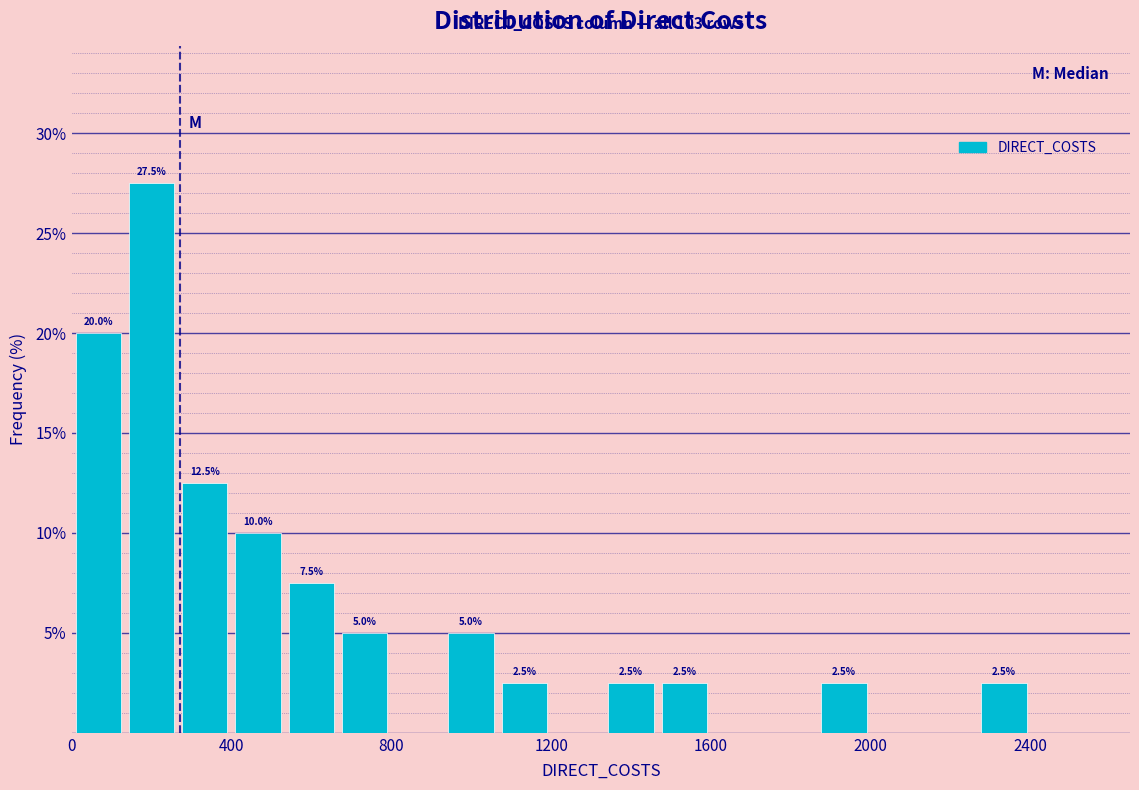

Read against the x-axis, roughly where is the centre of the tallest bar?

200